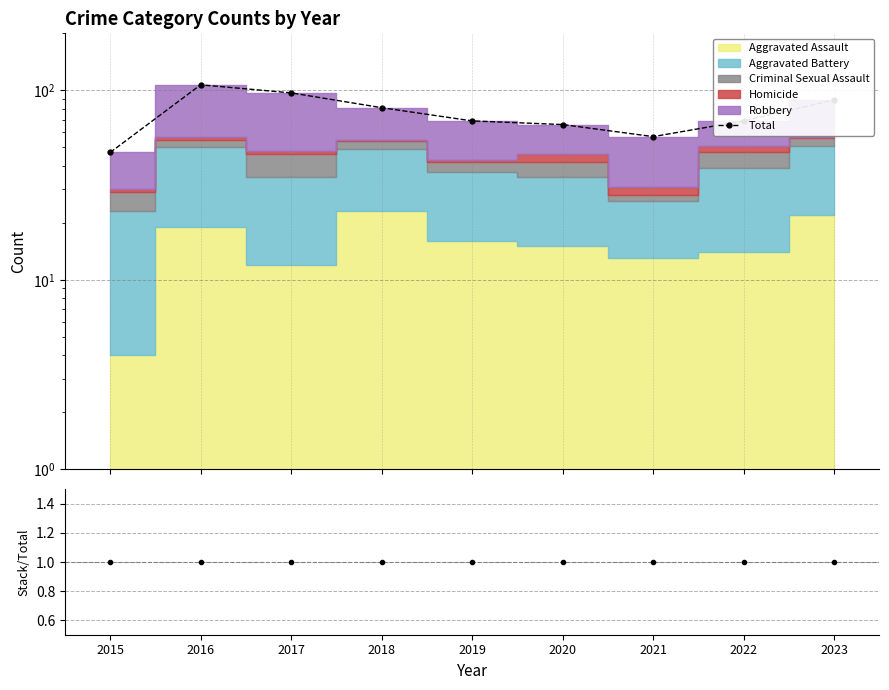

How many categories are shown in the chart?

9